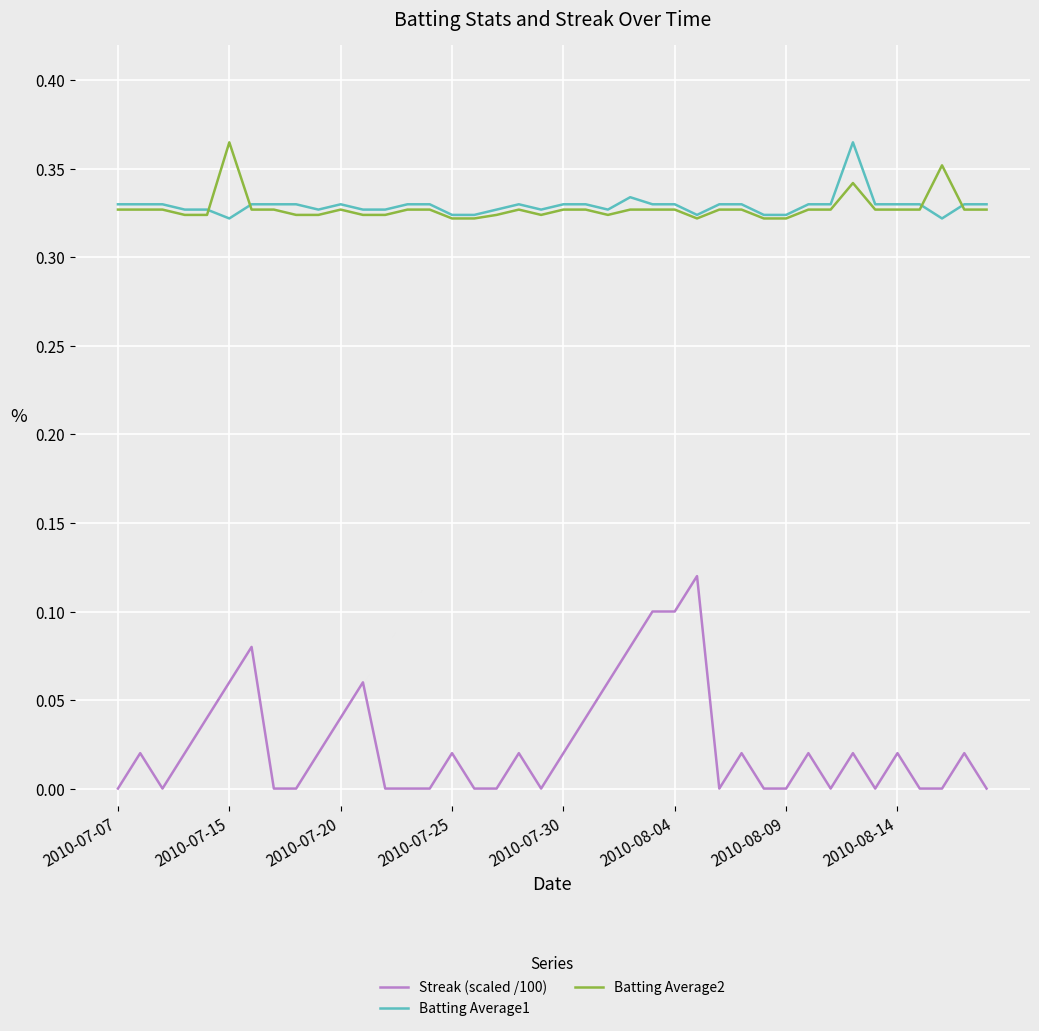

True or false: Streak (scaled /100) and Batting Average2 cross at least once.

False